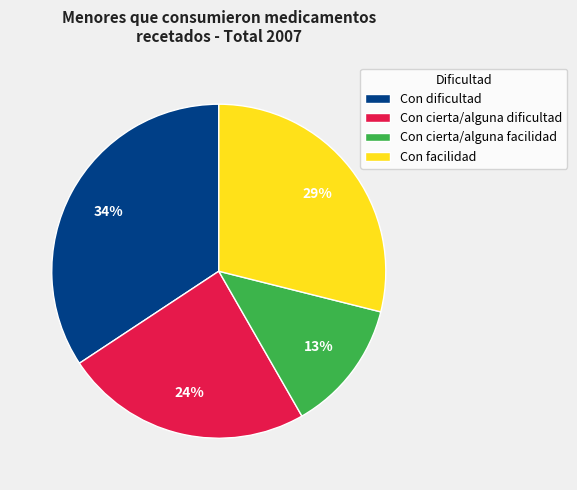

Is the sum of Con facilidad and Con dificultad greater than half?

Yes